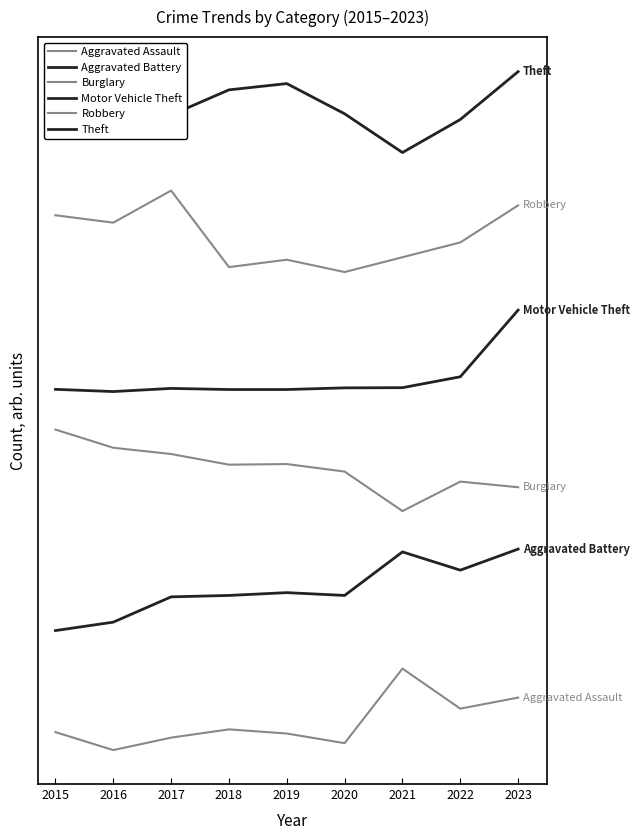

What is the highest value of the Burglary series?

590.0